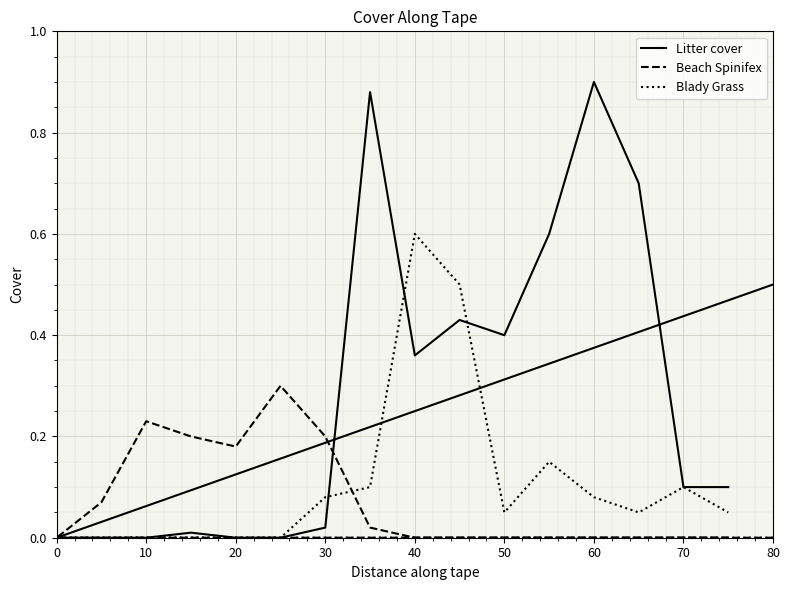

The value of Blady Grass at 70 is 0.2. True or false?

False